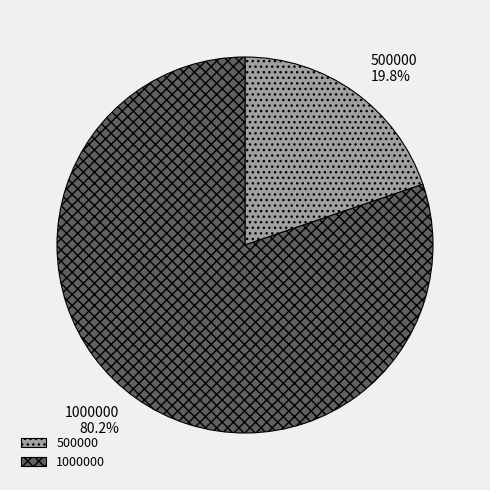

How many segments does this pie chart have?

2